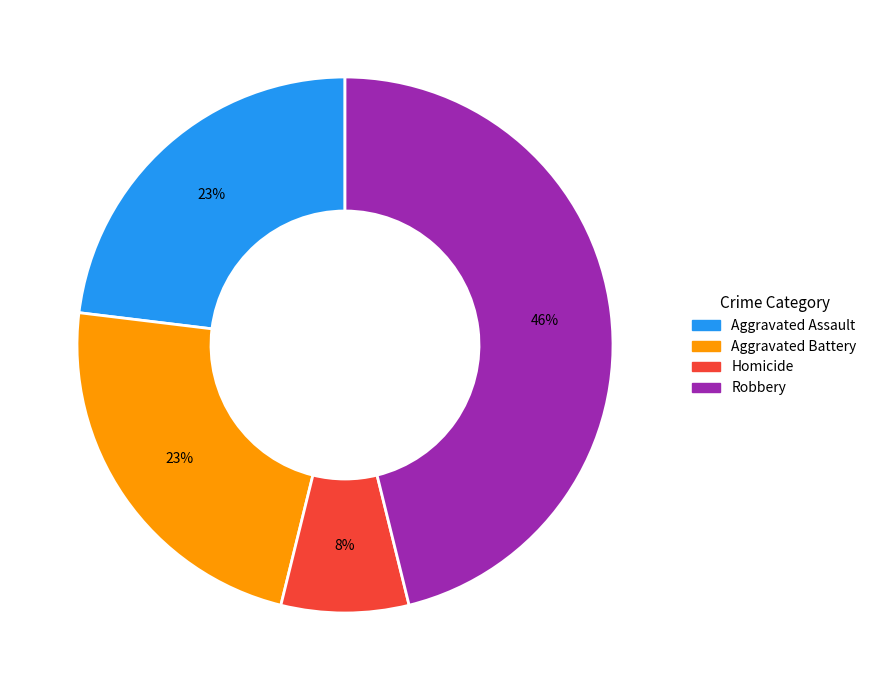

How many segments does this pie chart have?

4